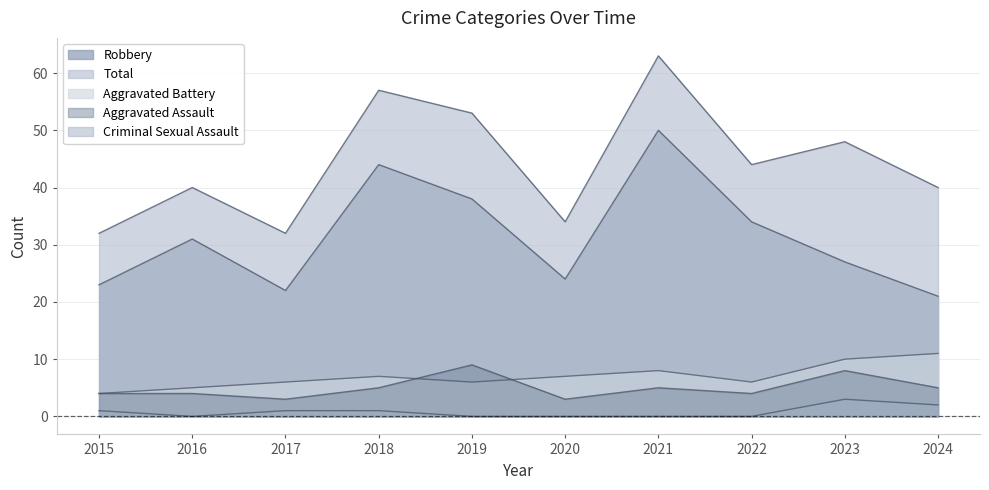

Is it true that Aggravated Battery equals 4 at 2015?

True